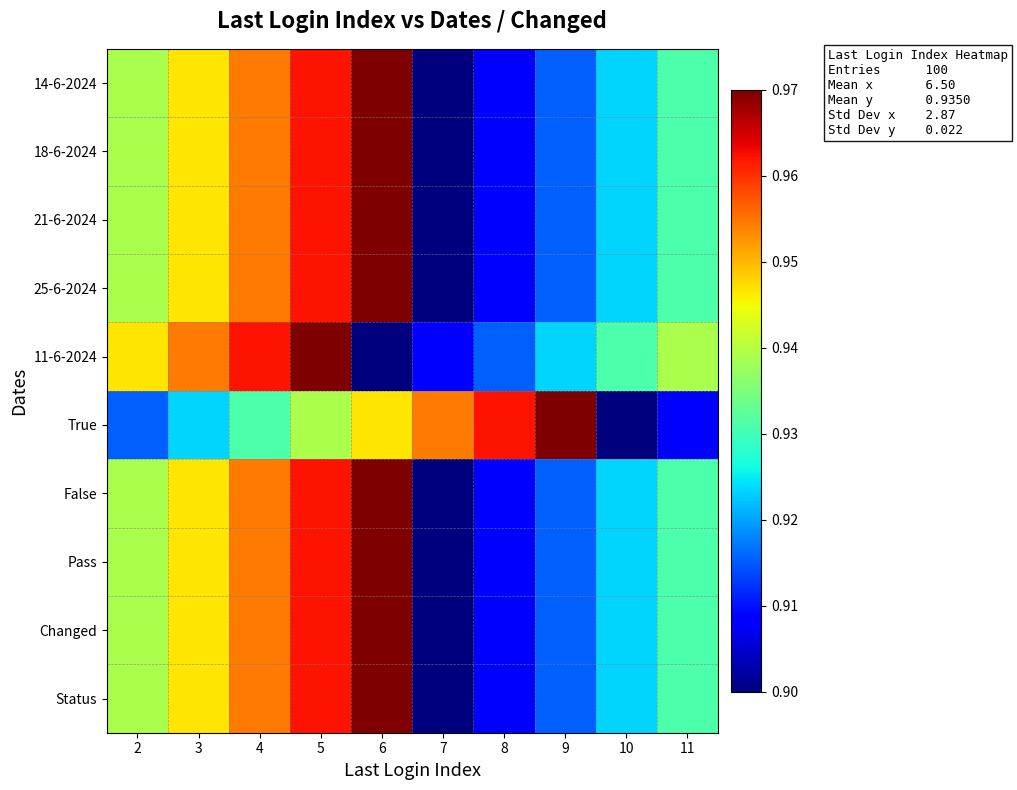

Reading left to right, transcribe all the data shown in this chart.

14-6-2024: 2=0.9	3=0.9	4=1.0	5=1.0	6=1.0	7=0.9	8=0.9	9=0.9	10=0.9	11=0.9
18-6-2024: 2=0.9	3=0.9	4=1.0	5=1.0	6=1.0	7=0.9	8=0.9	9=0.9	10=0.9	11=0.9
21-6-2024: 2=0.9	3=0.9	4=1.0	5=1.0	6=1.0	7=0.9	8=0.9	9=0.9	10=0.9	11=0.9
25-6-2024: 2=0.9	3=0.9	4=1.0	5=1.0	6=1.0	7=0.9	8=0.9	9=0.9	10=0.9	11=0.9
11-6-2024: 2=0.9	3=1.0	4=1.0	5=1.0	6=0.9	7=0.9	8=0.9	9=0.9	10=0.9	11=0.9
True: 2=0.9	3=0.9	4=0.9	5=0.9	6=0.9	7=1.0	8=1.0	9=1.0	10=0.9	11=0.9
False: 2=0.9	3=0.9	4=1.0	5=1.0	6=1.0	7=0.9	8=0.9	9=0.9	10=0.9	11=0.9
Pass: 2=0.9	3=0.9	4=1.0	5=1.0	6=1.0	7=0.9	8=0.9	9=0.9	10=0.9	11=0.9
Changed: 2=0.9	3=0.9	4=1.0	5=1.0	6=1.0	7=0.9	8=0.9	9=0.9	10=0.9	11=0.9
Status: 2=0.9	3=0.9	4=1.0	5=1.0	6=1.0	7=0.9	8=0.9	9=0.9	10=0.9	11=0.9